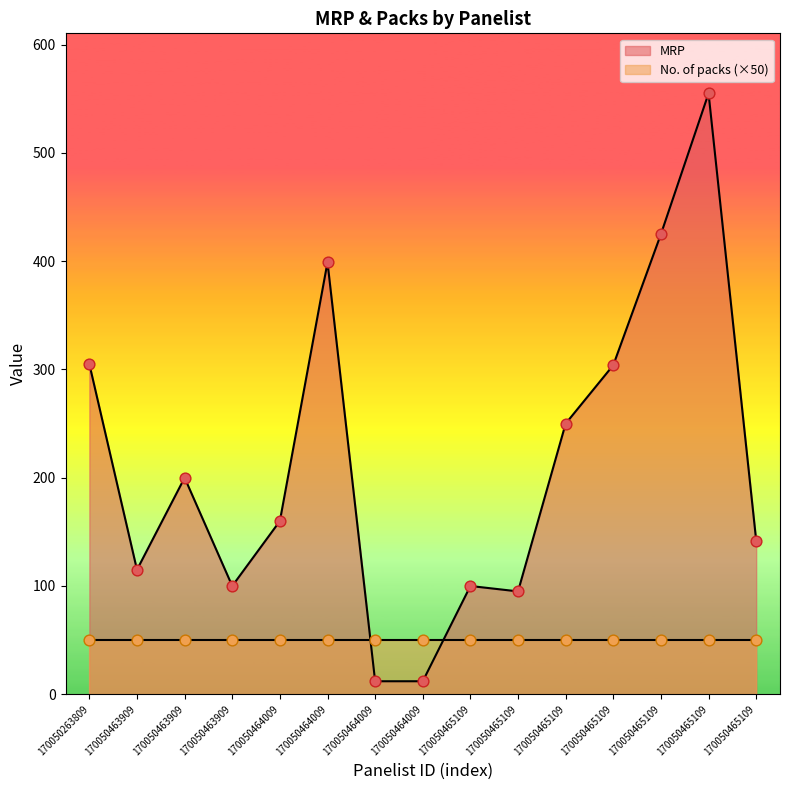

What is the change in value from 170050464009 to 170050465109?

+395